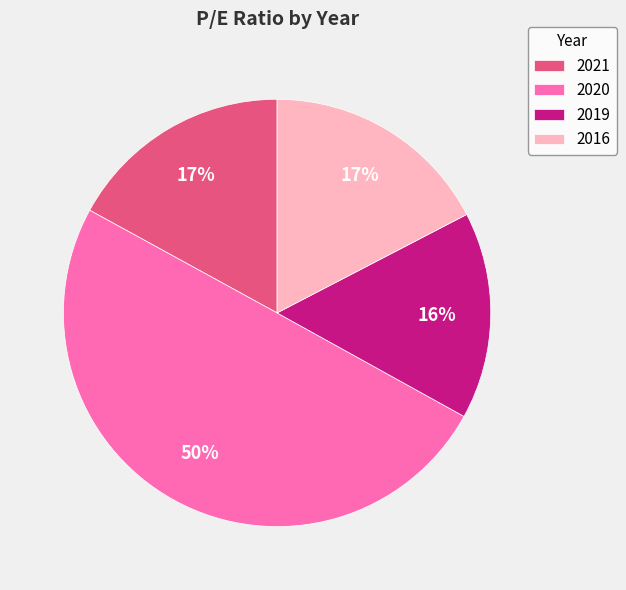

Which category has the biggest portion of the pie?

2020